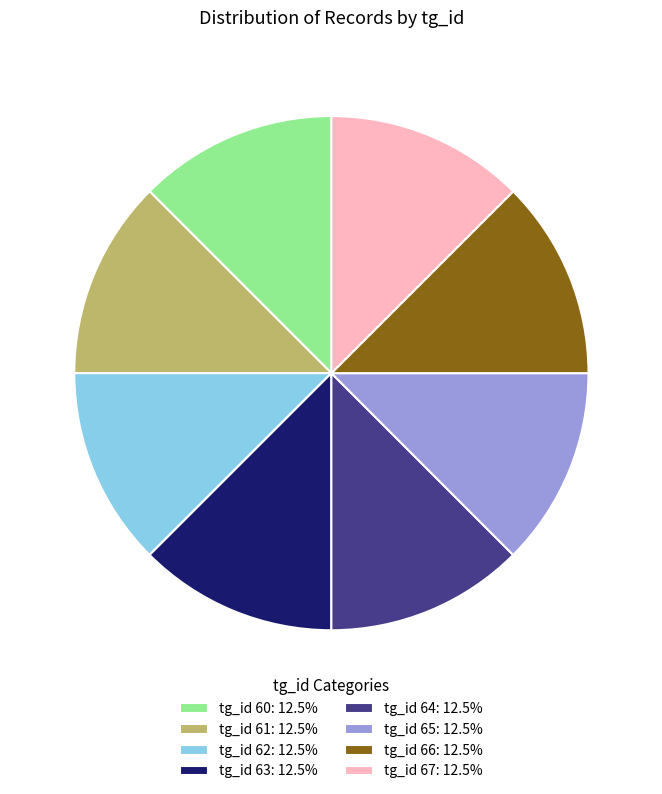

What is the ratio of the value at tg_id 66: 12.5% to the value at tg_id 61: 12.5%?

1.0